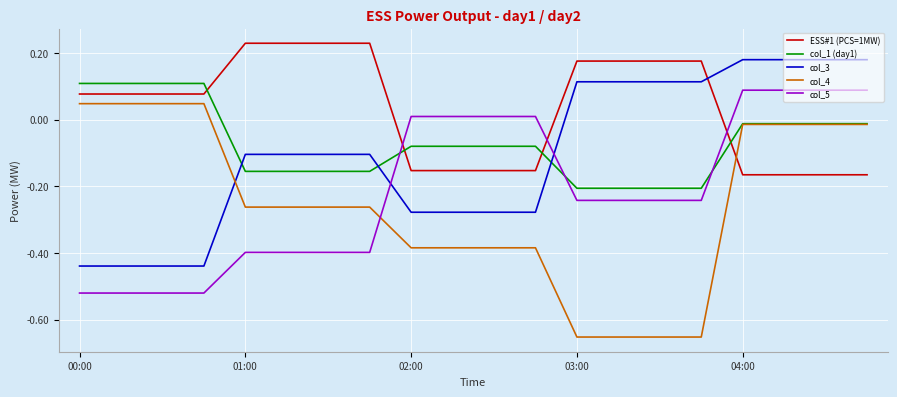

Which series has the largest total across all categories?

ESS#1 (PCS=1MW)